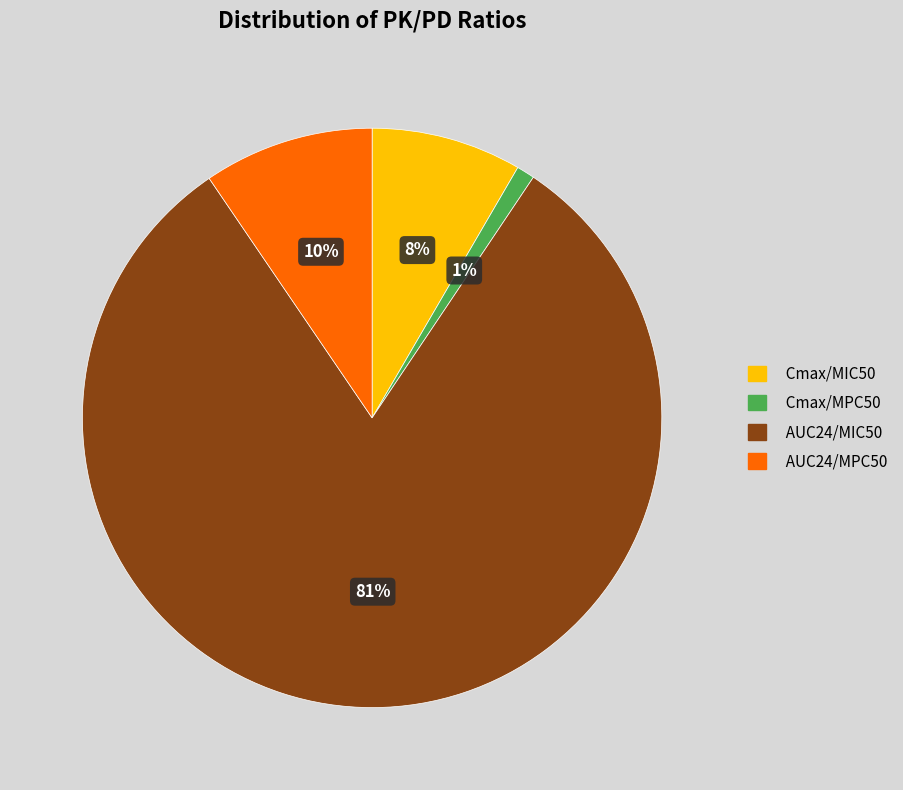

Does any single category account for the majority?

Yes